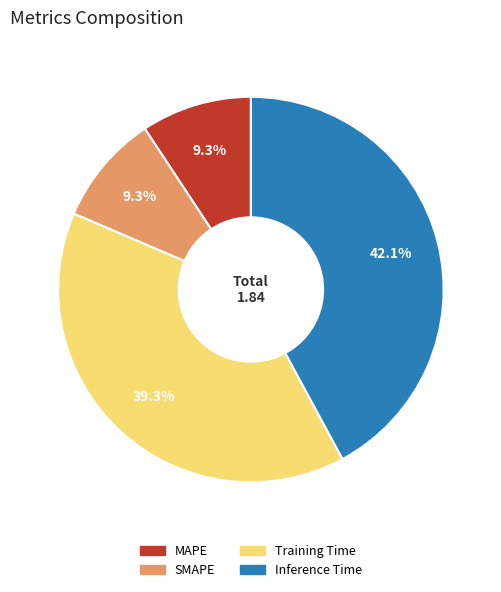

How many slices are in this pie chart?

4